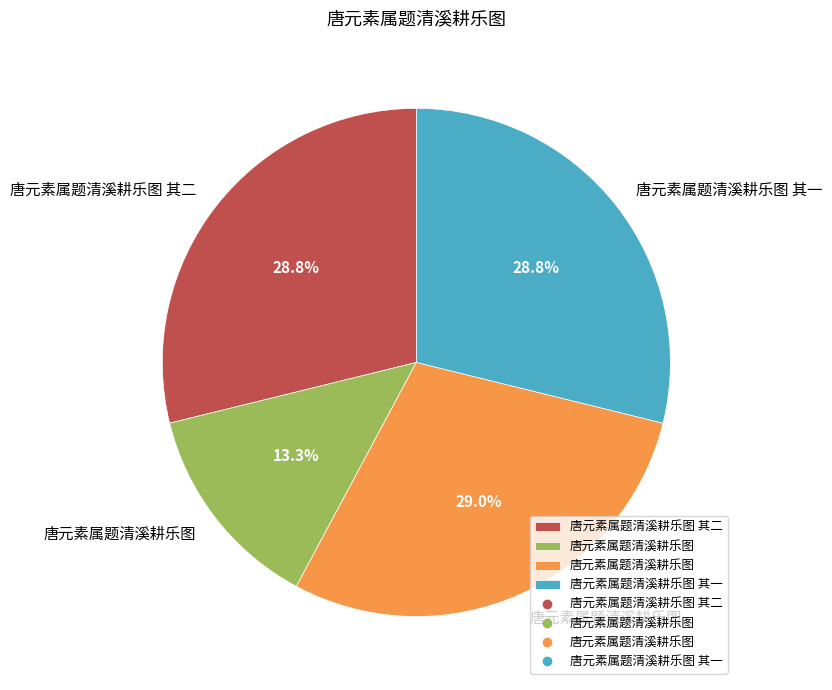

Is there any slice that represents more than half of the pie?

No